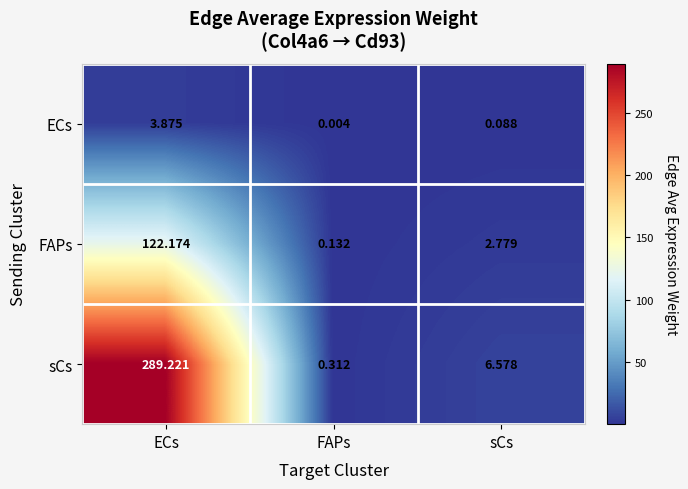

What is the difference between the highest and lowest values at ECs?

285.3